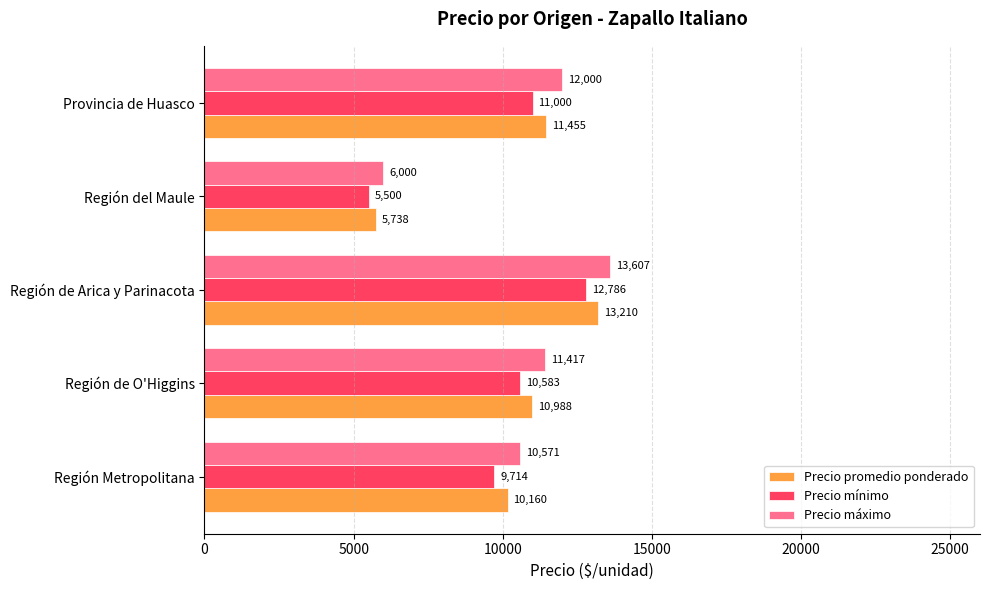

What is the smallest value displayed?

5500